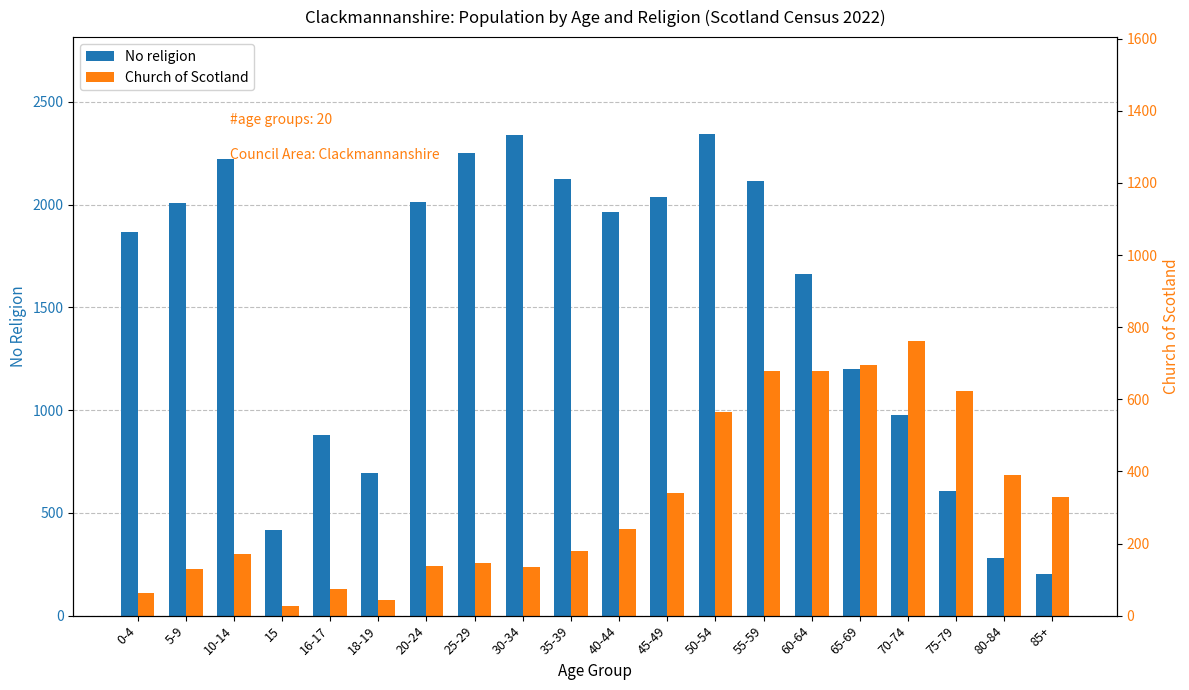

Which has a higher value, 70-74 or 0-4?

0-4